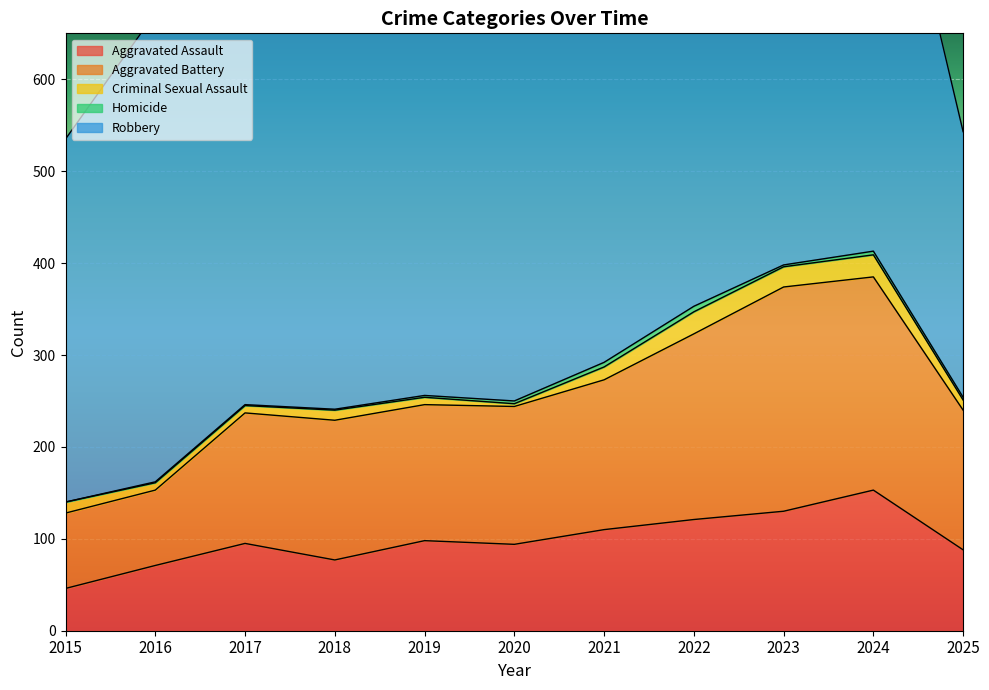

What is the spread (max minus min) of values at 2020?

447